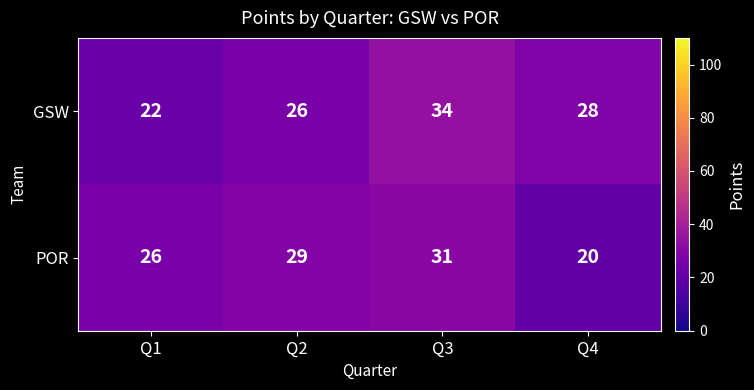

The value of GSW at Q4 is 28. True or false?

True